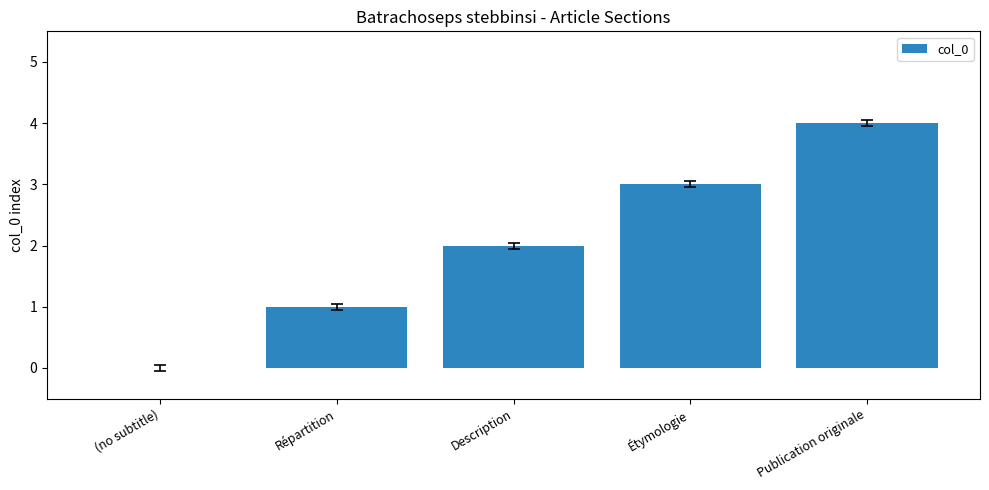

Is it true that the value at Publication originale is 7?

False